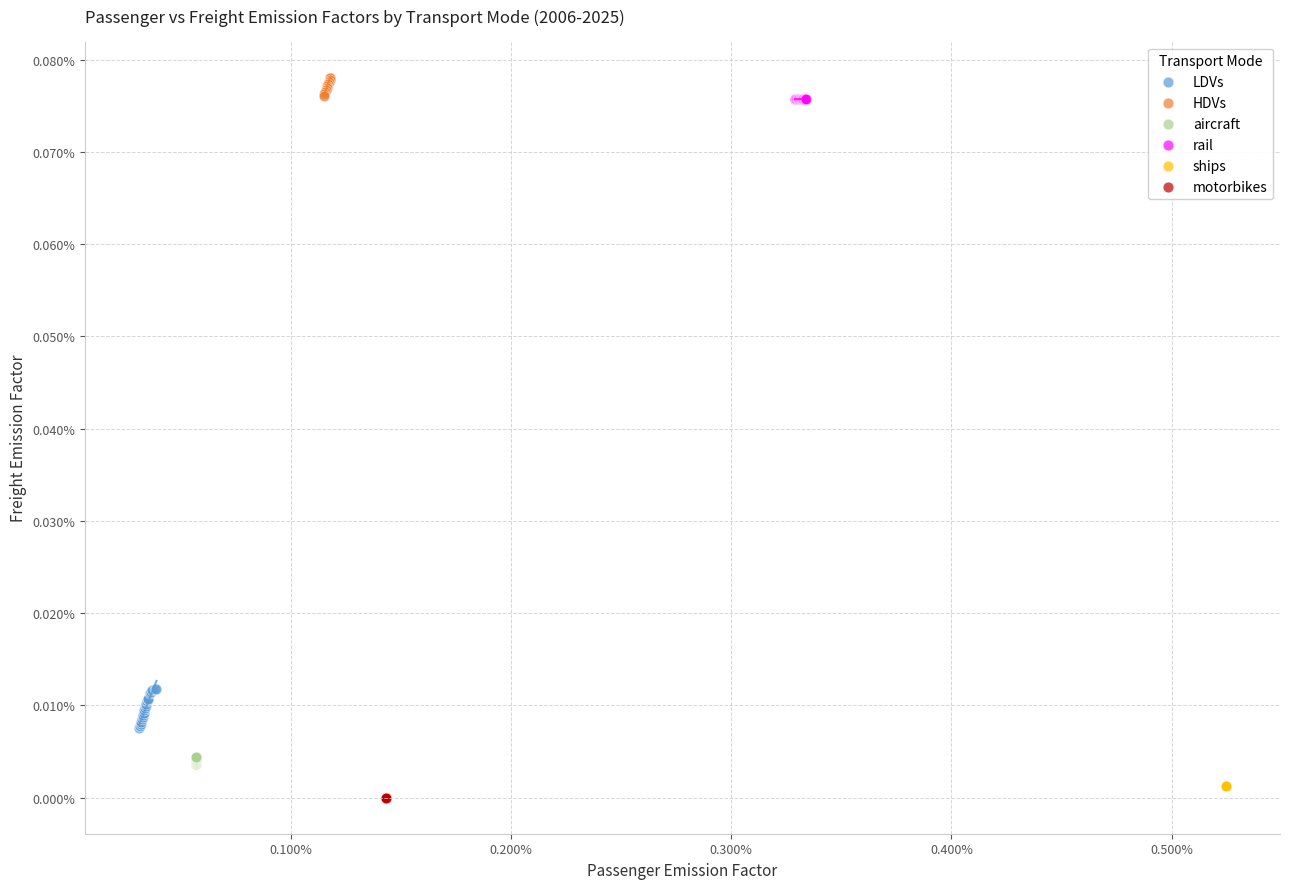

Which series contains the highest Y value?

HDVs